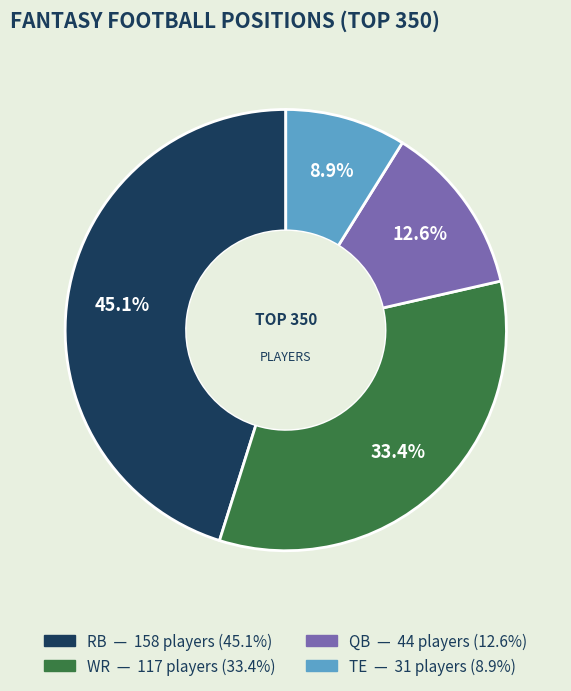

What percentage is NOT represented by RB?

54.9%